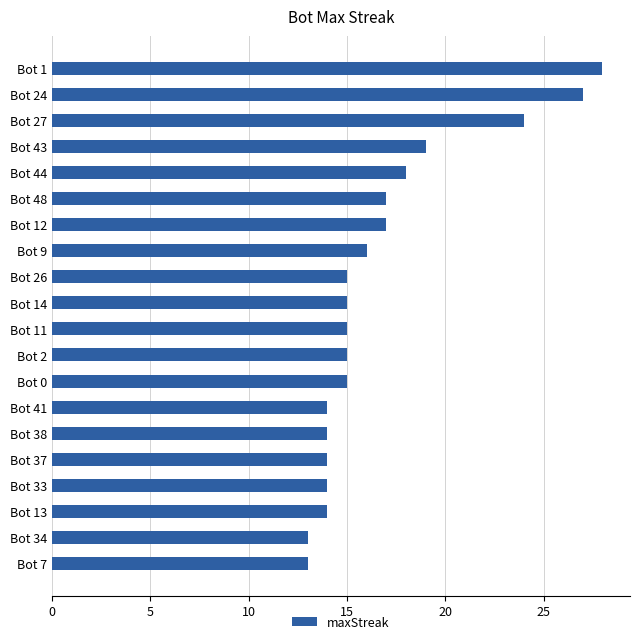

True or false: the data shows 9 at Bot 0.

False